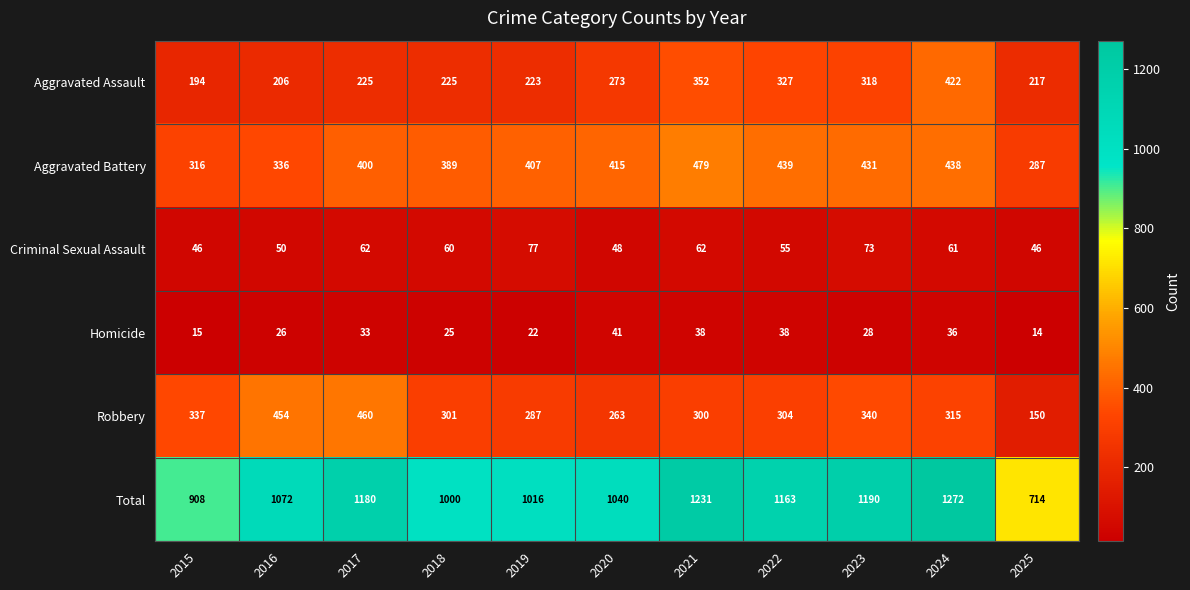

Which category has the lowest value in the Aggravated Assault series?

2015